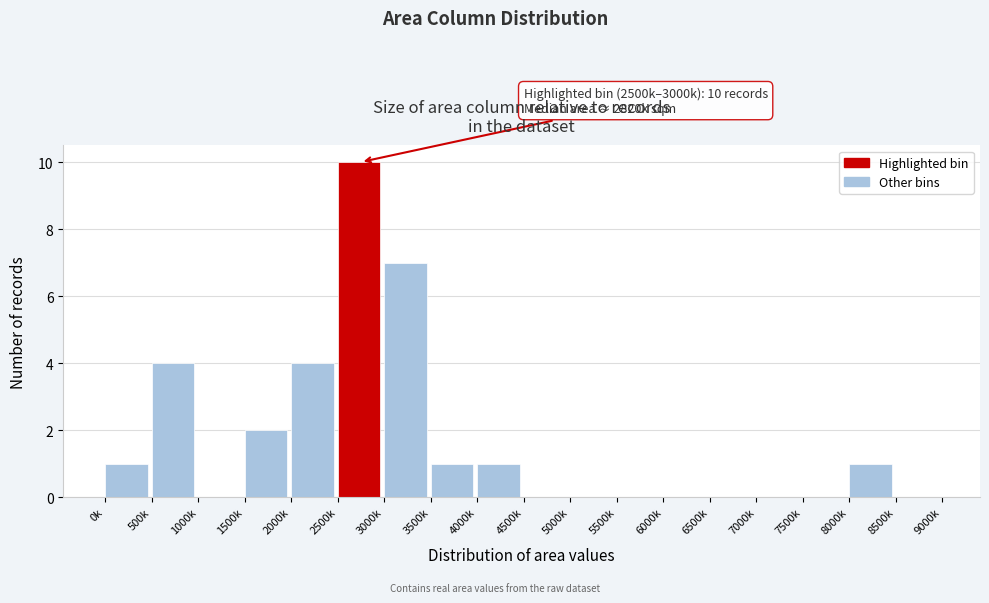

Reading left to right, extract all data points from this chart.

0k=1	500k=4	1000k=0	1500k=2	2000k=4	2500k=10	3000k=7	3500k=1	4000k=1	4500k=0	5000k=0	5500k=0	6000k=0	6500k=0	7000k=0	7500k=0	8000k=1	8500k=0